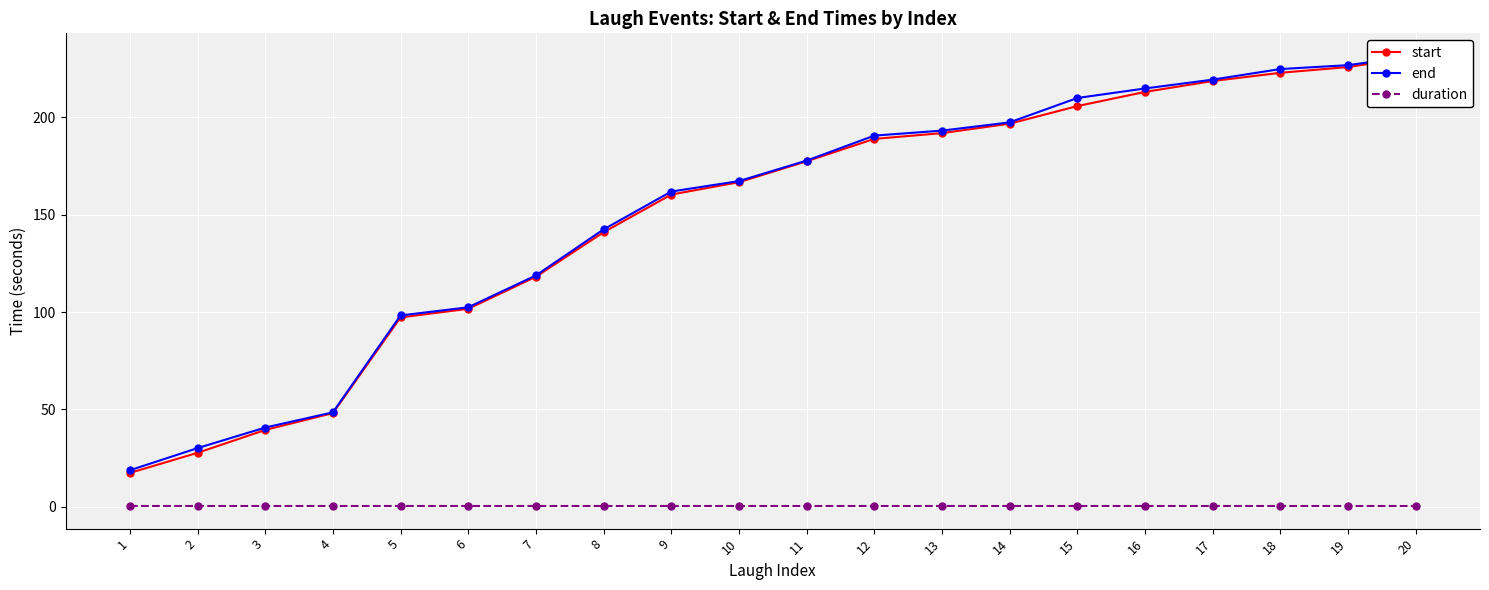

Which category has the lowest value in the start series?

1